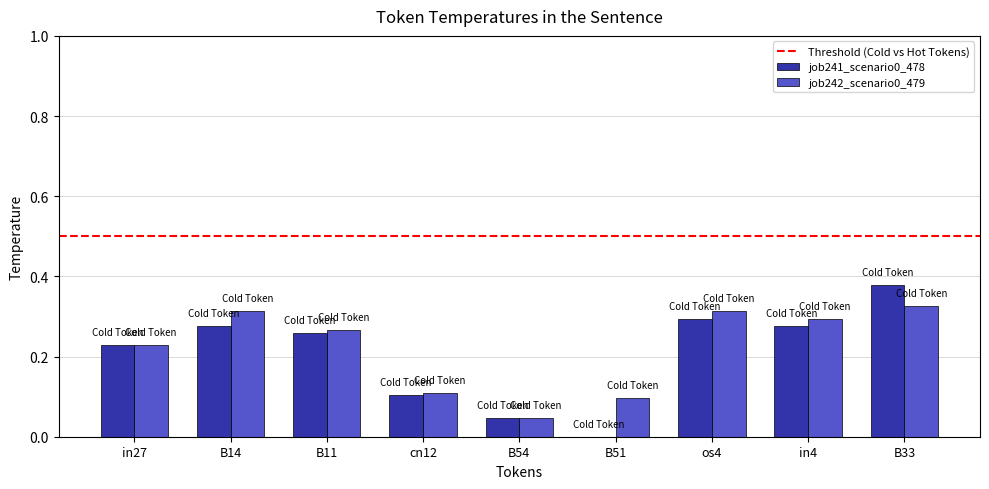

At which category is the sum across all series the highest?

B33